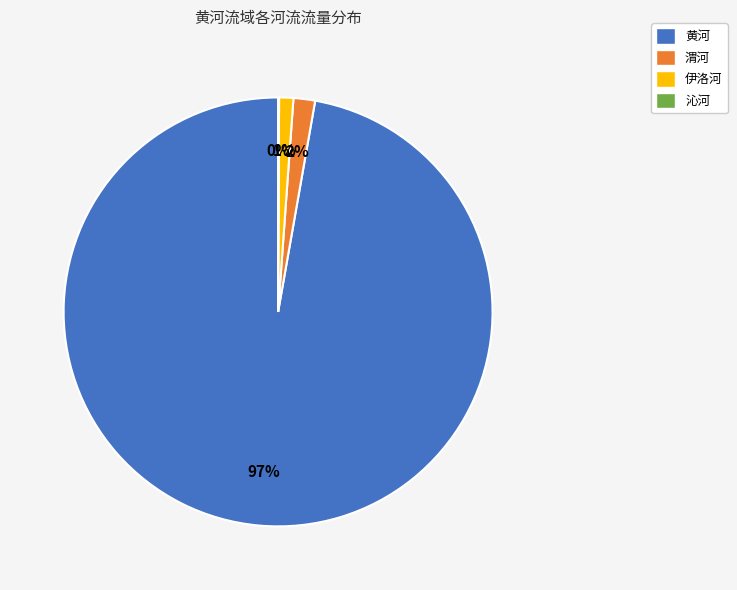

To the nearest percent, what is the difference between the largest and smallest slice percentages?

97%